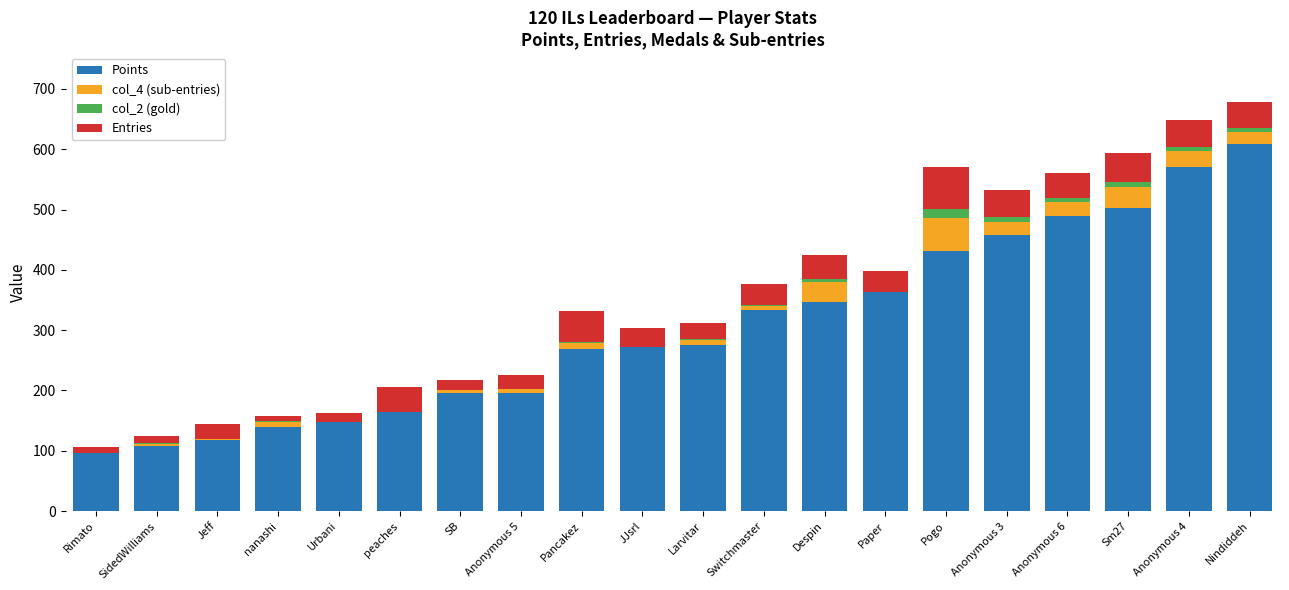

Are the bars horizontal?

No